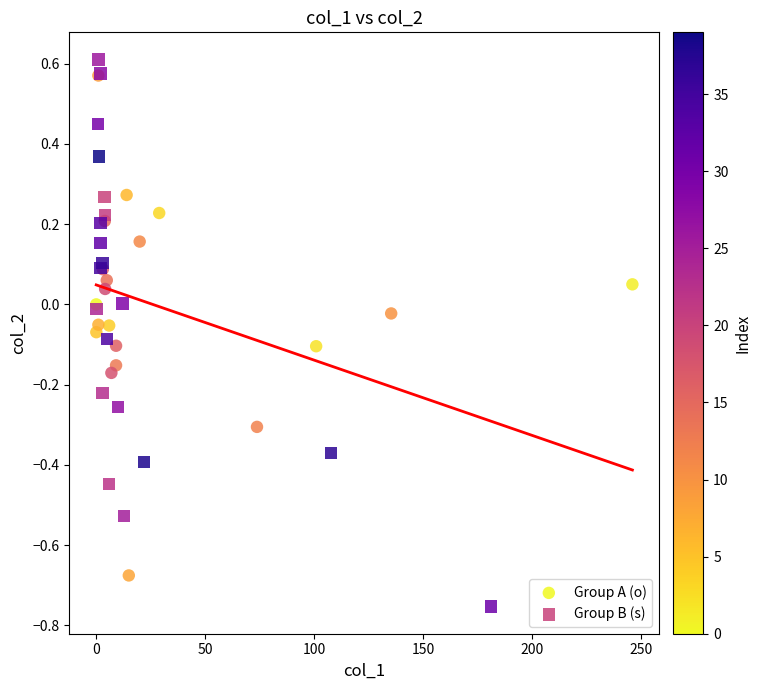

Which series contains the lowest Y value?

Group B (s)